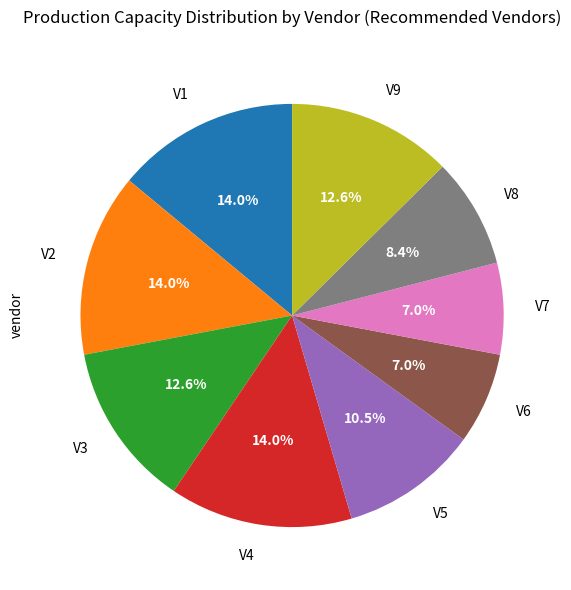

Between V9 and V2, which is larger?

V2